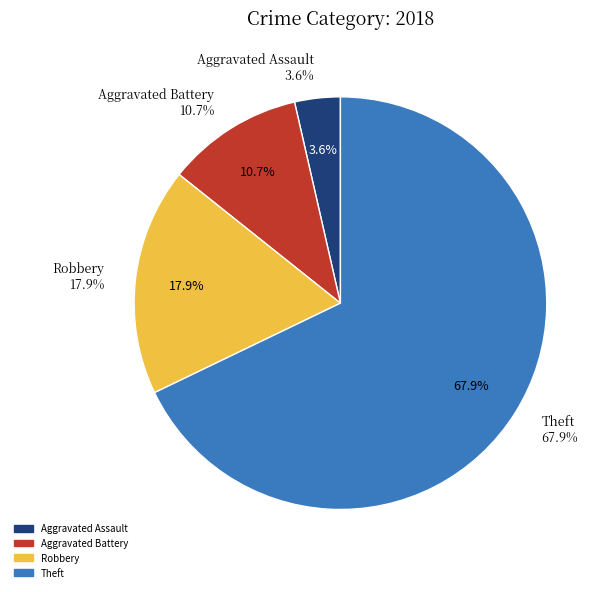

Is the sum of Criminal Sexual Assault and Robbery greater than half?

No